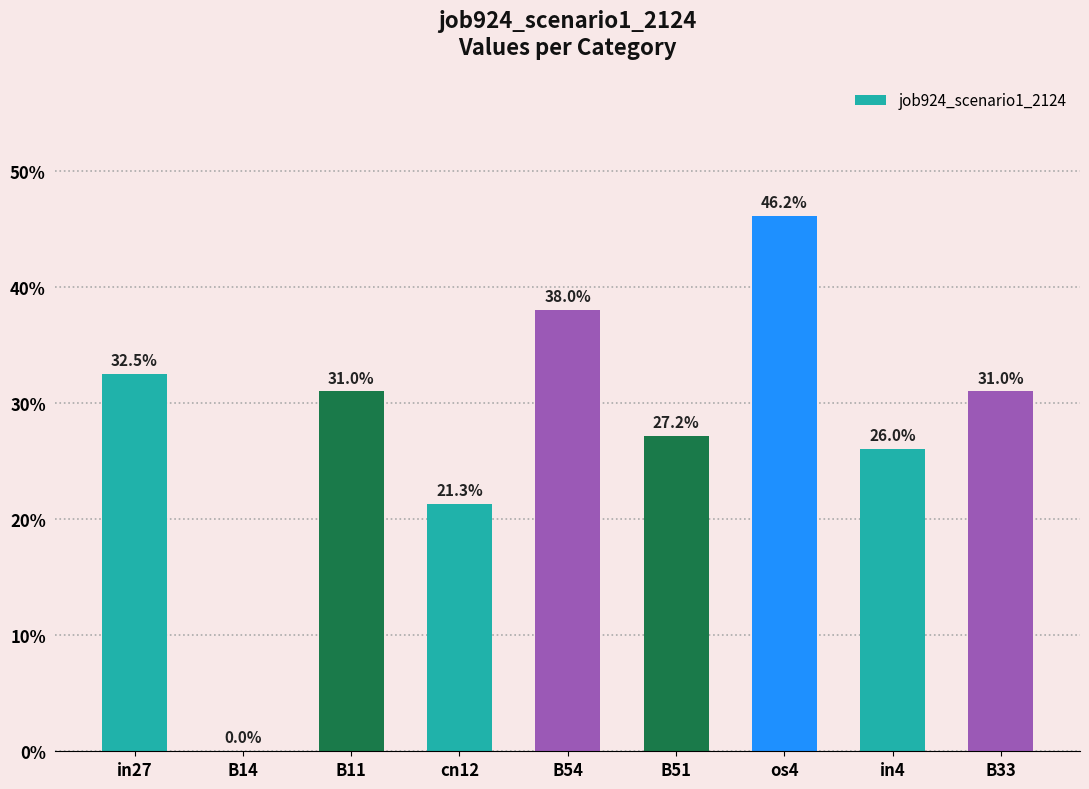

True or false: the data shows 0.1 at B51.

False